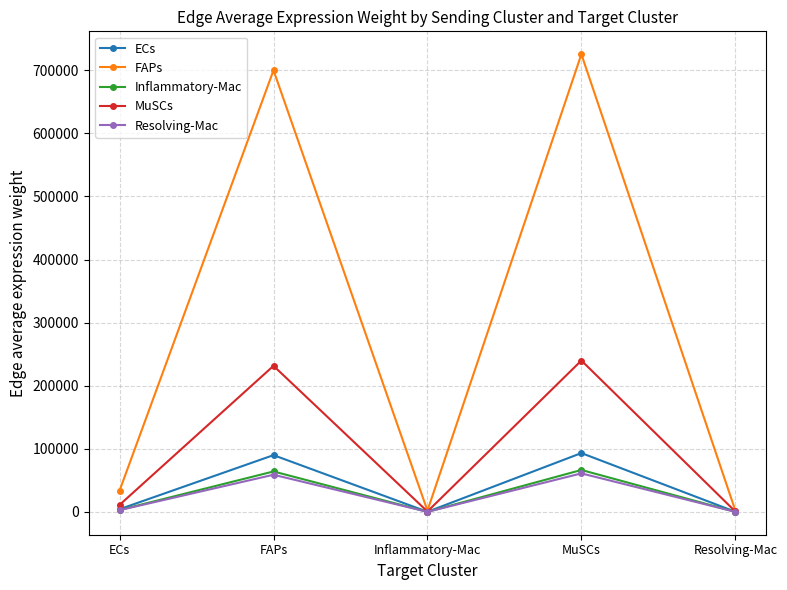

At which category is the sum across all series the highest?

MuSCs